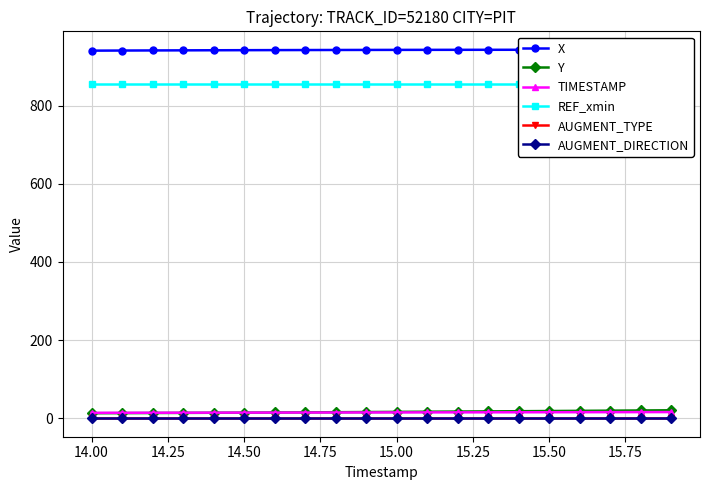

Rank the series by their maximum value, from highest to lowest.

X, REF_xmin, Y, TIMESTAMP, AUGMENT_DIRECTION, AUGMENT_TYPE